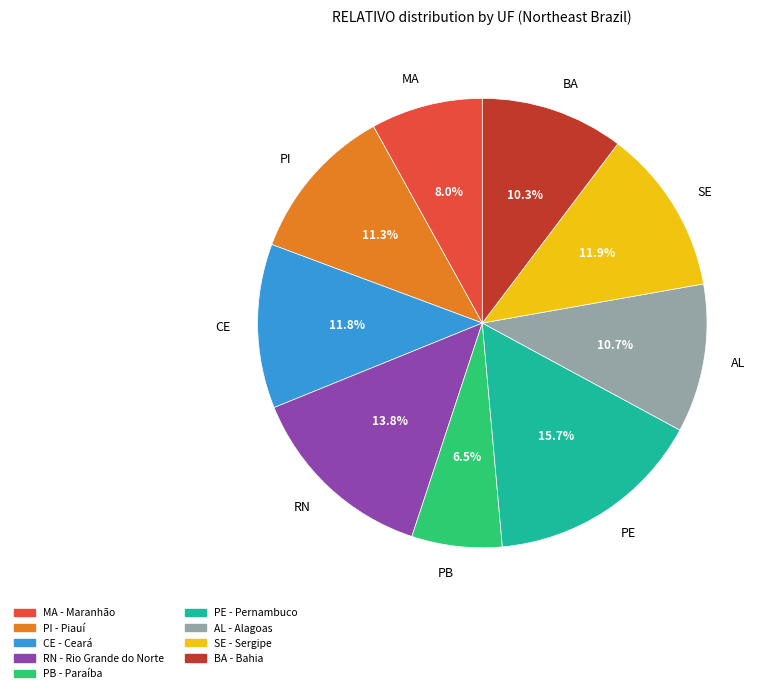

To the nearest percent, what is the combined percentage of MA and RN?

22%